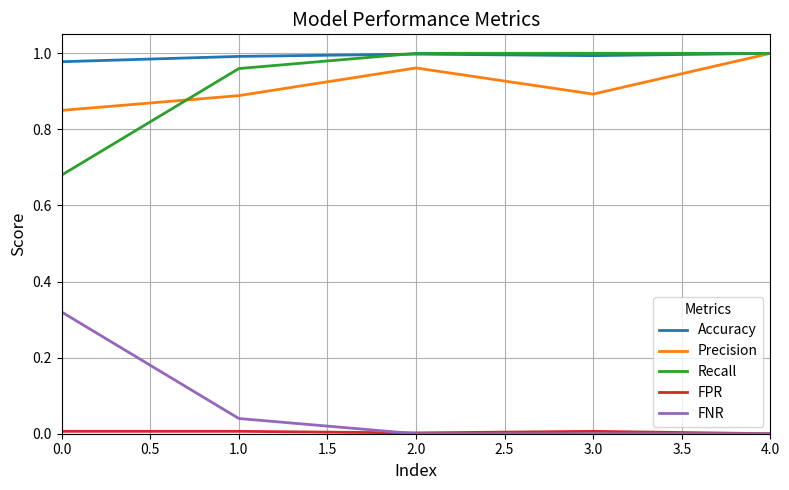

True or false: FNR and Recall intersect in this chart.

False